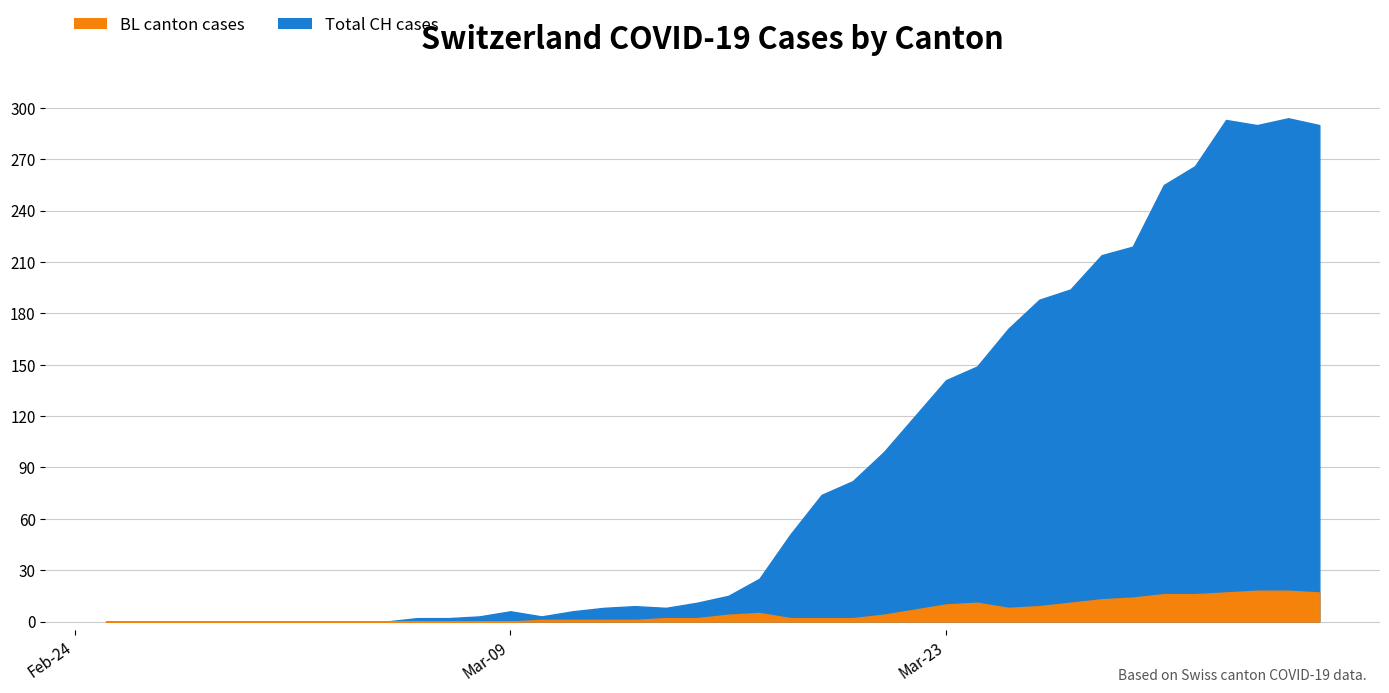

What is the label of the 17th point from the right?

2020-03-19